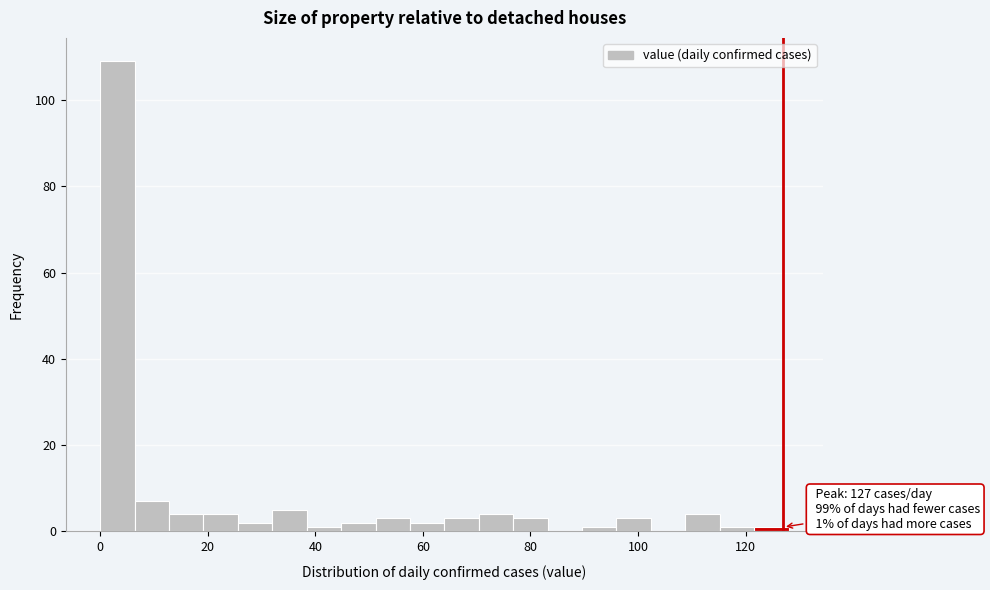

Read against the x-axis, roughly where is the centre of the tallest bar?

4